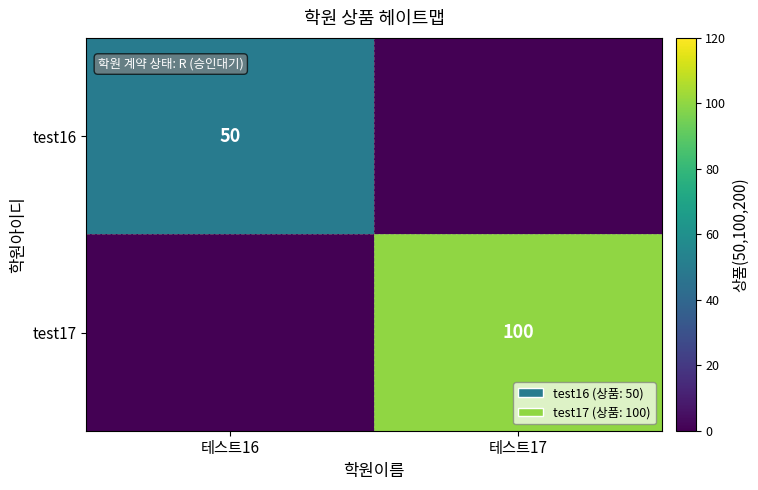

Is the value of test17 at 테스트17 greater than the value of test16 at 테스트16?

Yes